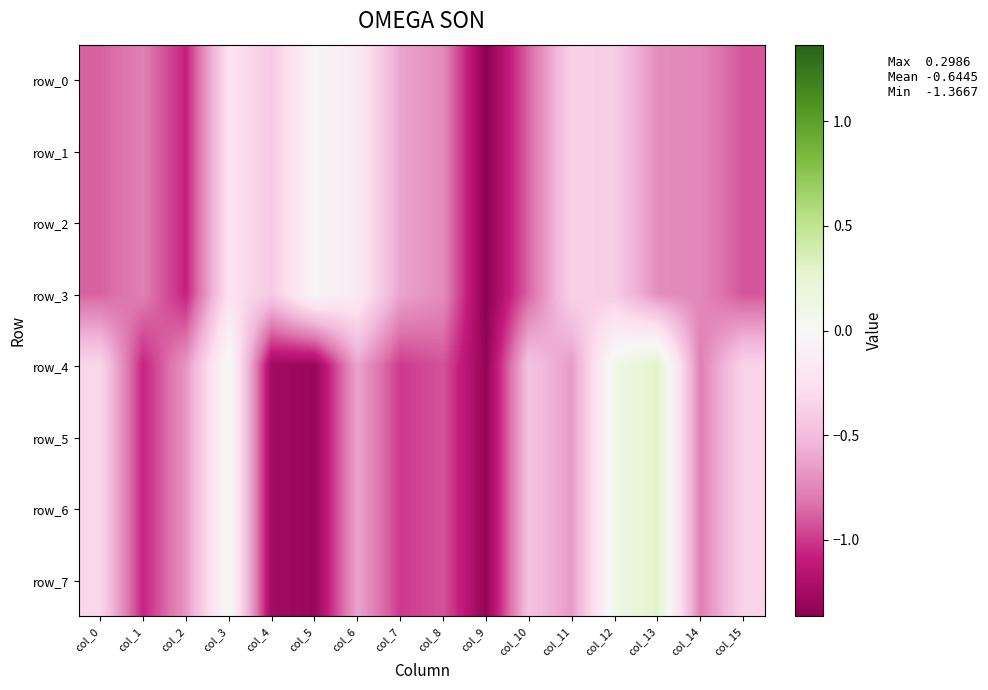

How many values in row_5 are above zero?

3